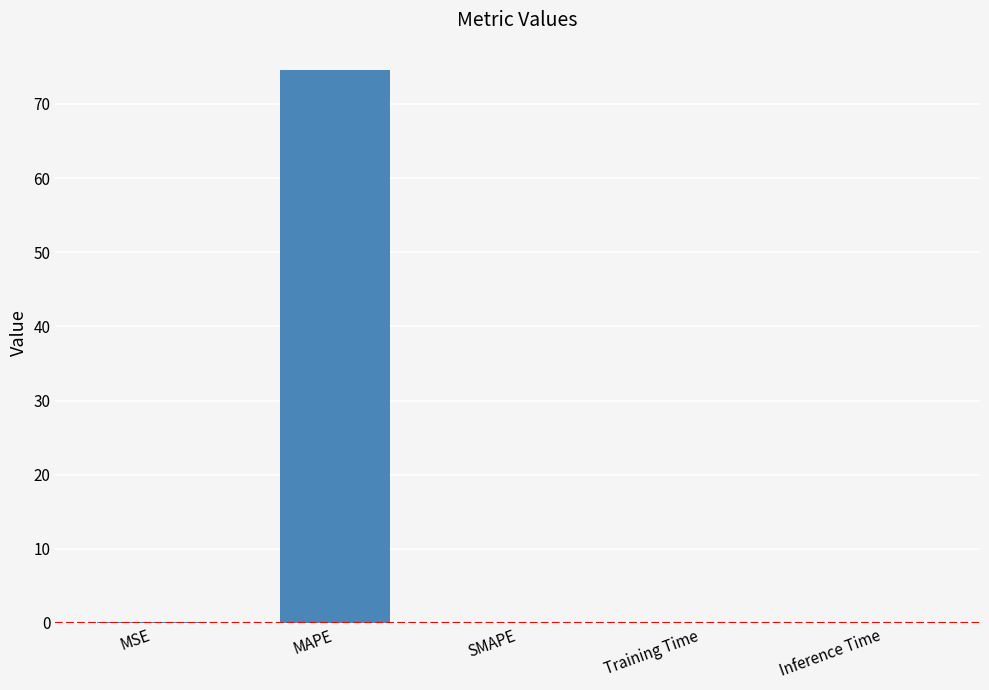

What is the approximate value at MAPE?

74.5